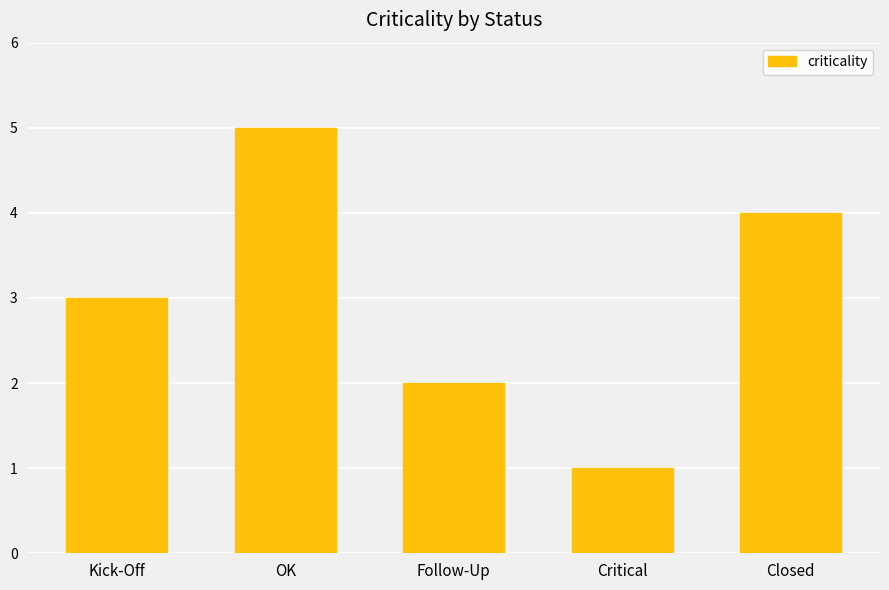

What position from the right is OK?

4